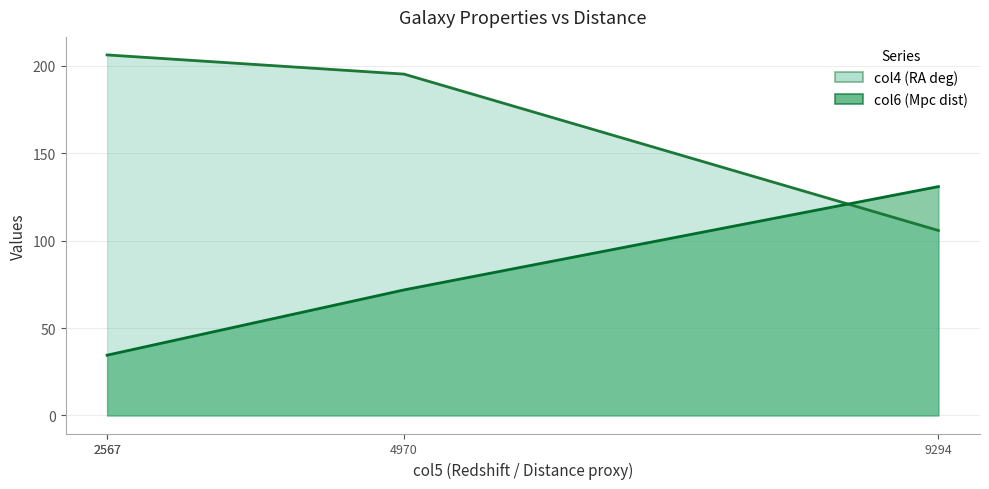

What is the greatest value displayed?

206.3